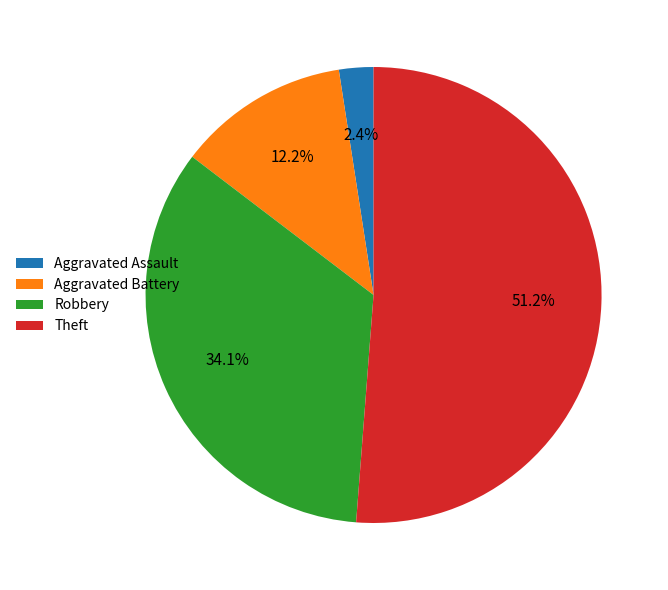

Between Robbery and Aggravated Battery, which is larger?

Robbery